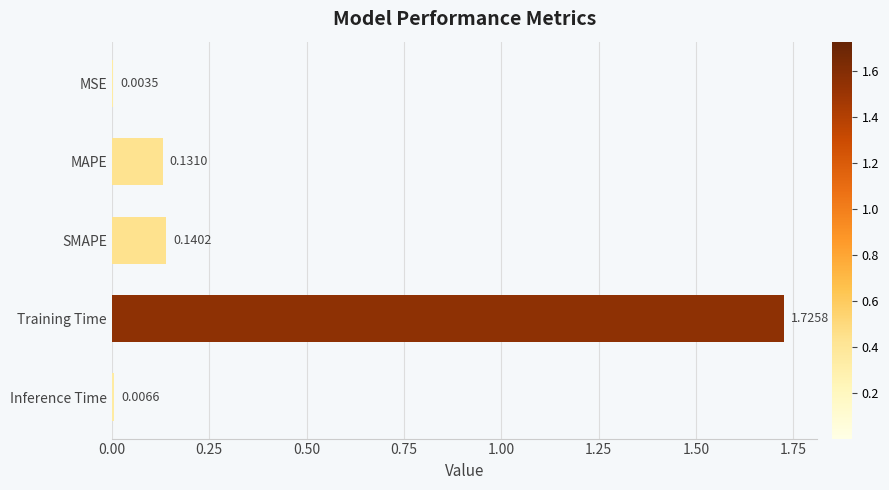

Does the chart contain stacked bars?

No